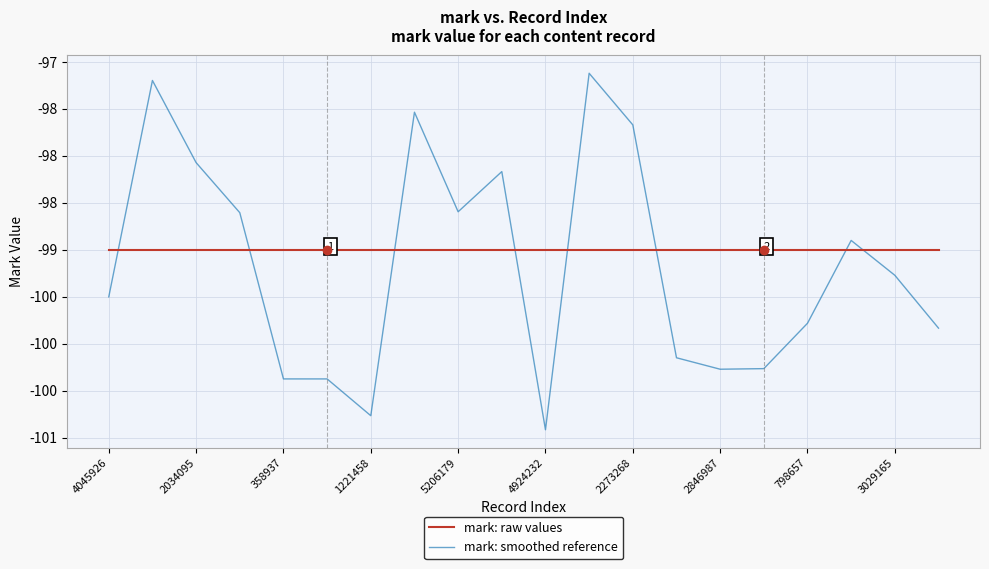

Rank the series by their average value, from lowest to highest.

mark: smoothed reference, mark: raw values